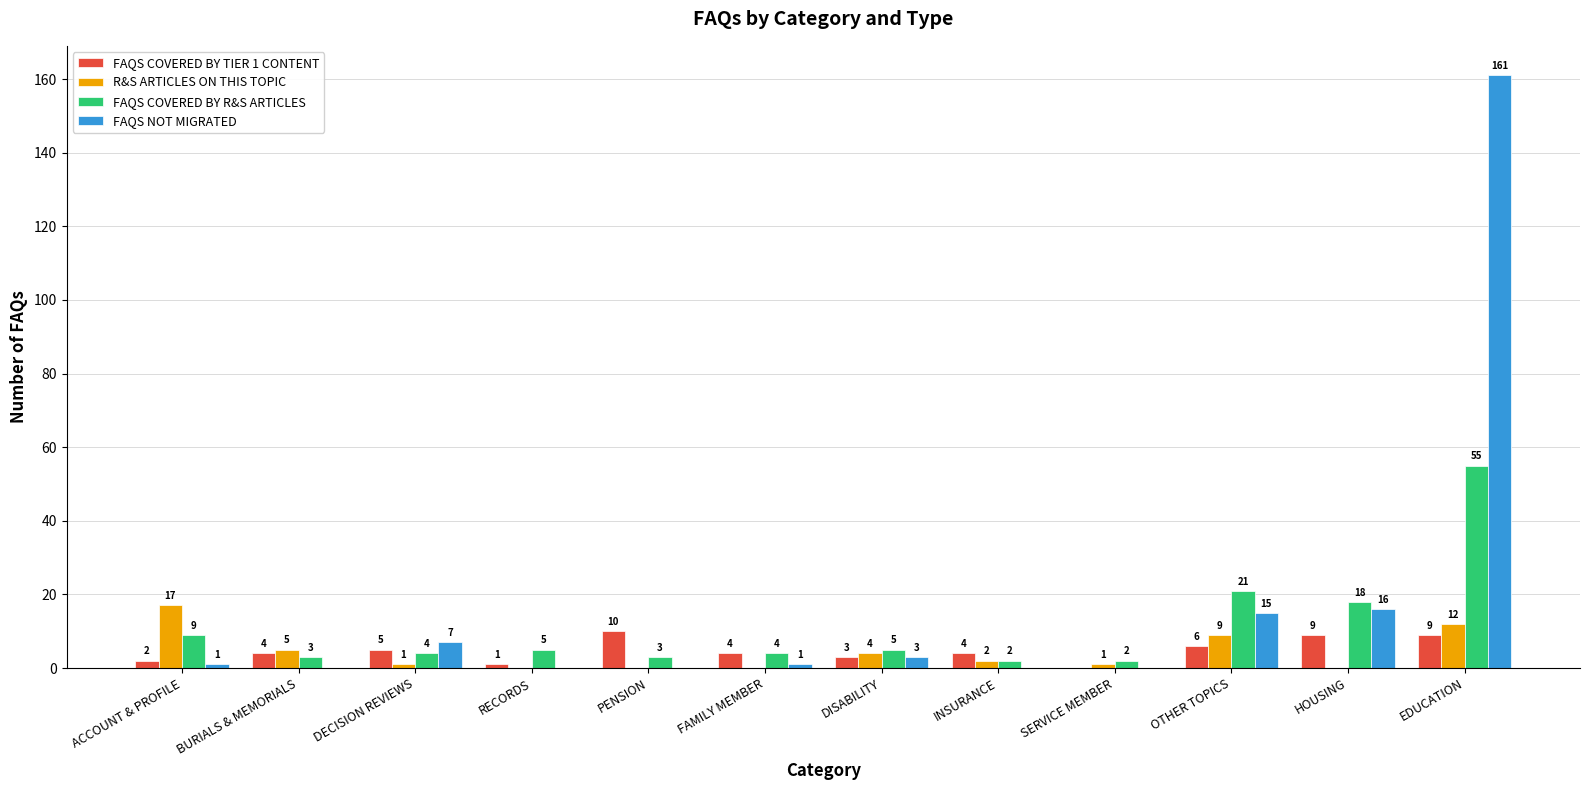

Reading right to left, list all the values displayed in this chart.

FAQS COVERED BY TIER 1 CONTENT: 9	9	6	0	4	3	4	10	1	5	4	2
R&S ARTICLES ON THIS TOPIC: 12	0	9	1	2	4	0	0	0	1	5	17
FAQS COVERED BY R&S ARTICLES: 55	18	21	2	2	5	4	3	5	4	3	9
FAQS NOT MIGRATED: 161	16	15	0	0	3	1	0	0	7	0	1